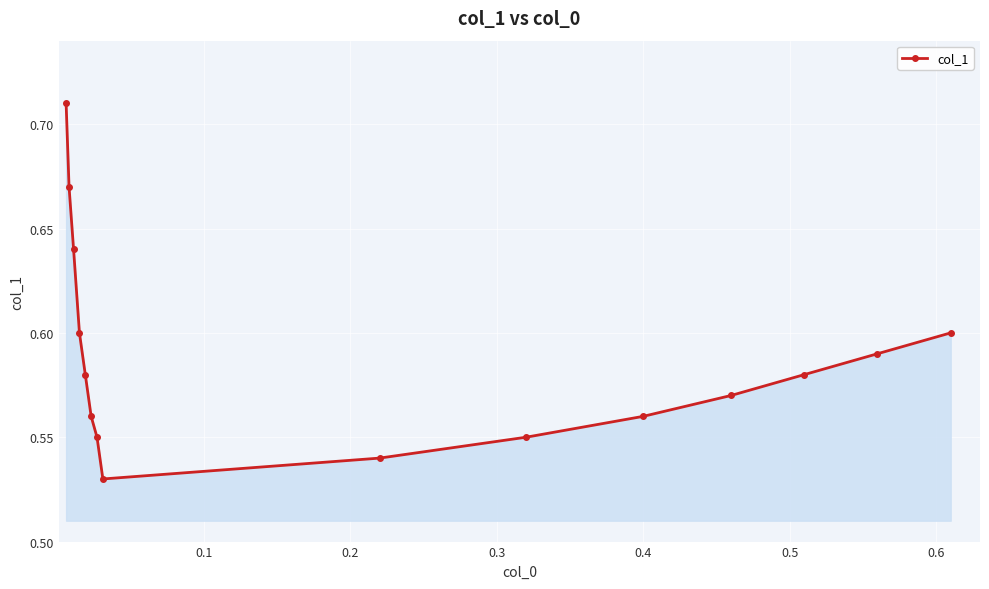

What is the sum of all values?

8.8